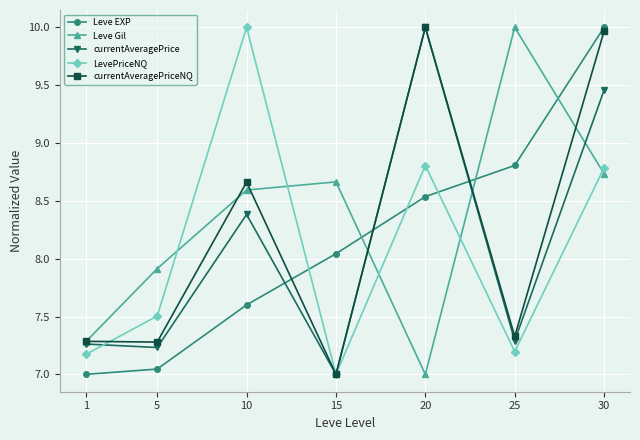

Where is Leve Gil nearest to the value 8?

5